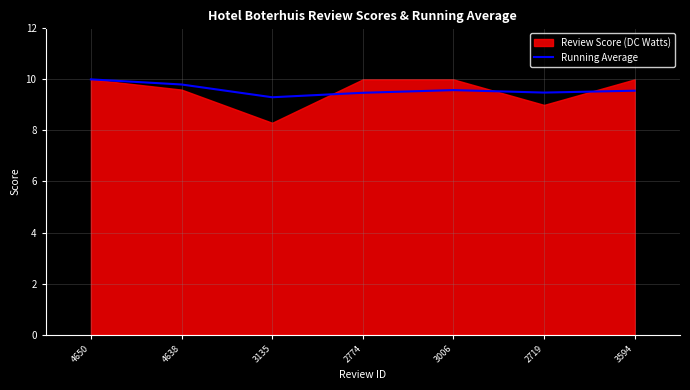

What is the average value?

9.6